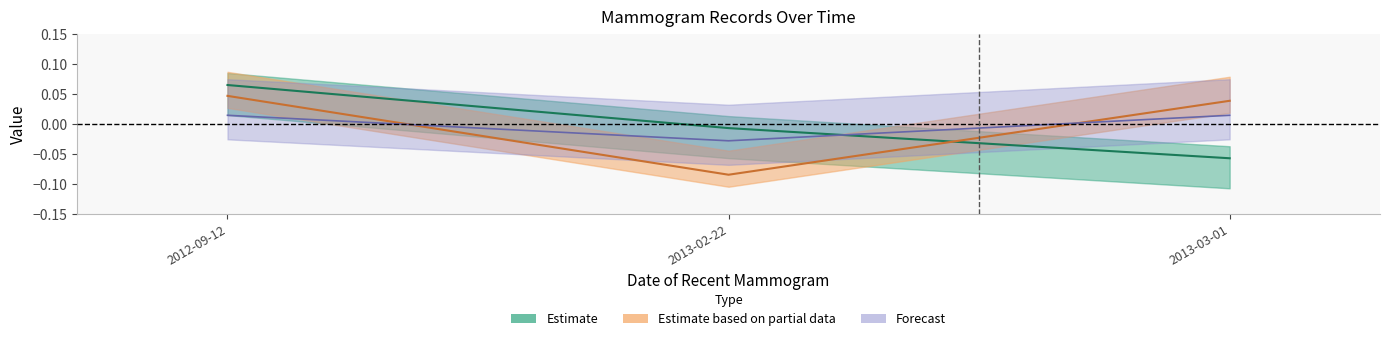

What is the minimum value shown in the chart?

-0.1